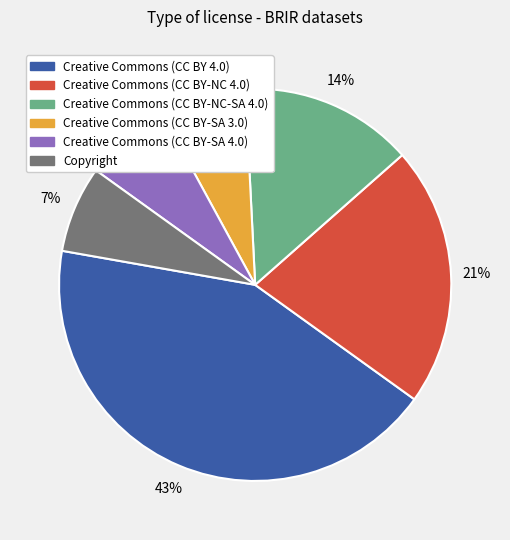

Count the number of slices in the pie.

6